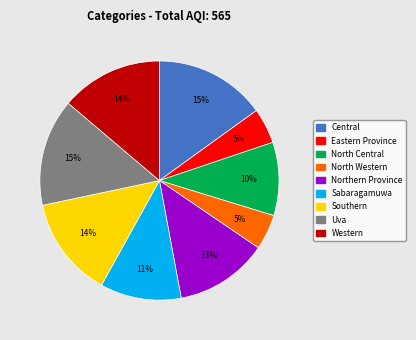

Approximately how many times larger is the value at Northern Province compared to Uva?

0.9